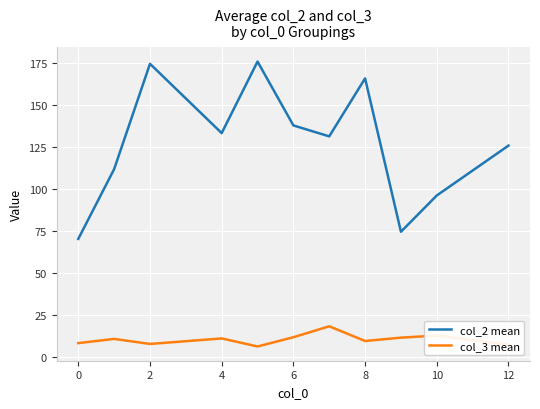

True or false: col_2 mean and col_3 mean cross at least once.

False